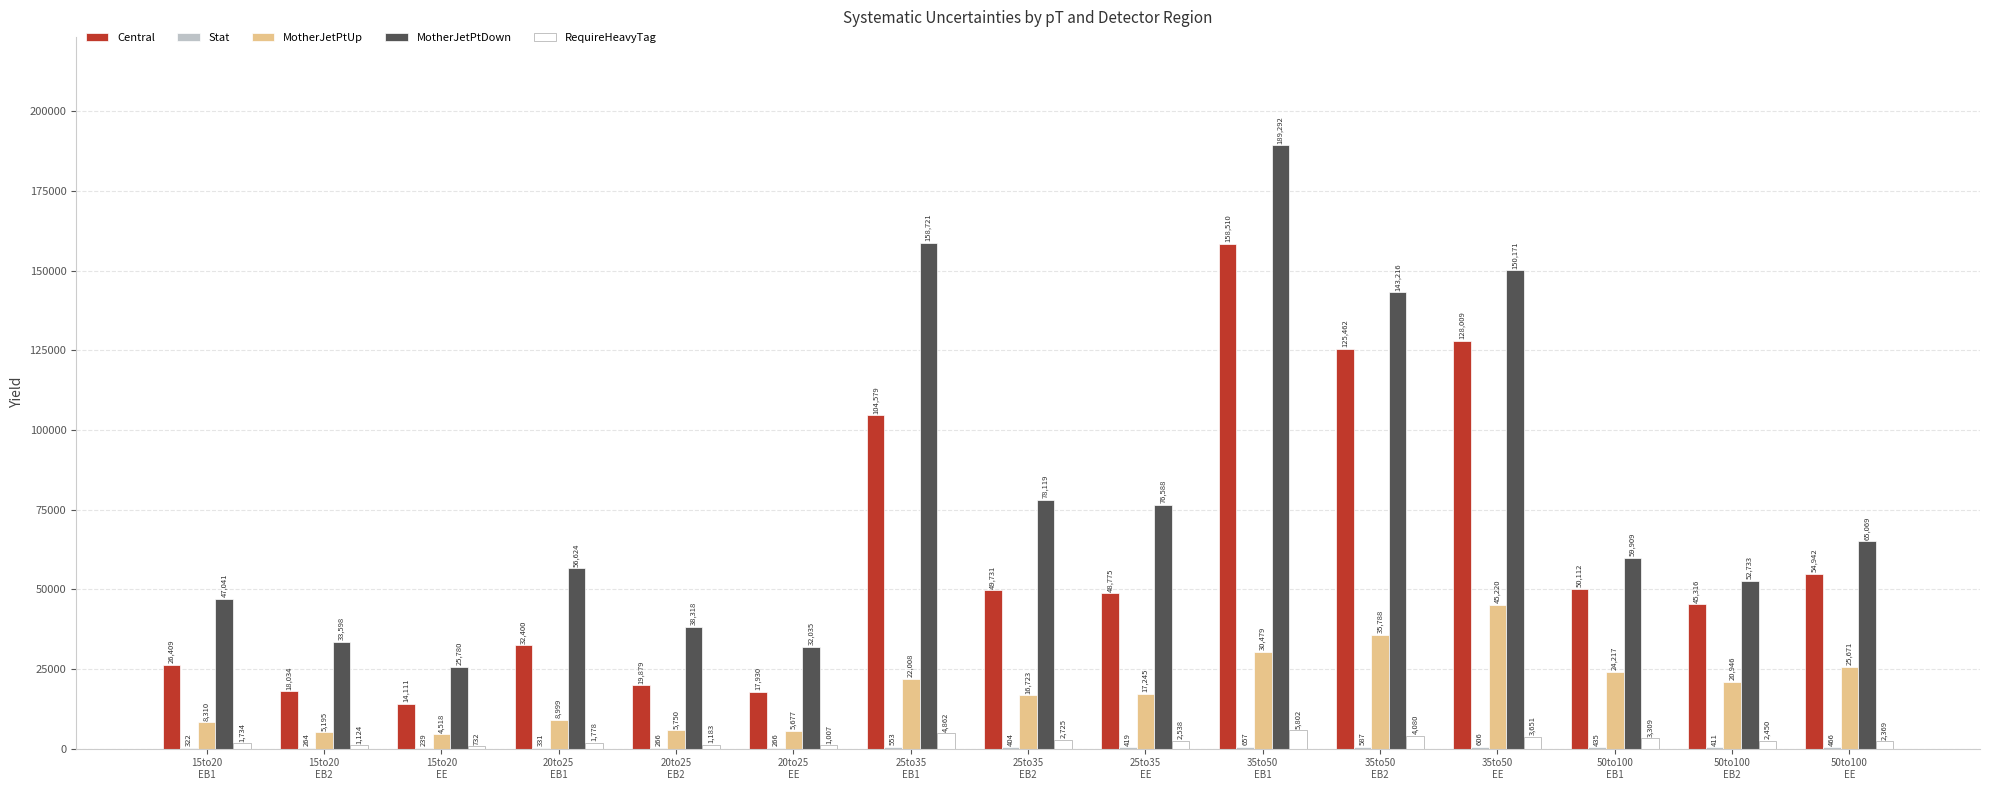

How many groups of bars are there?

15